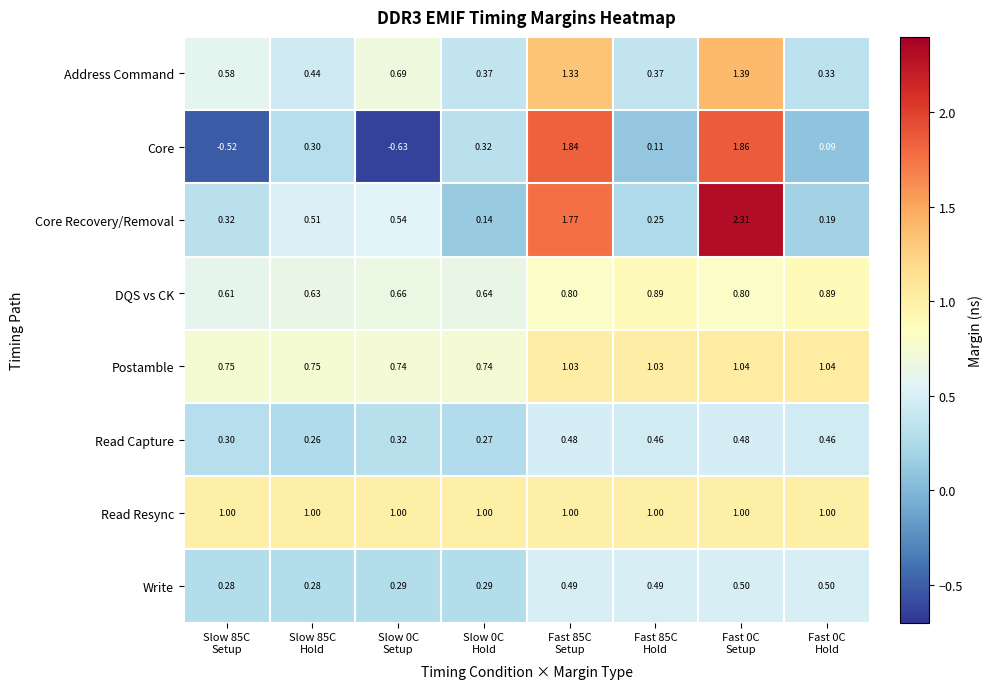

Rank the series by their maximum value, from highest to lowest.

Core Recovery/Removal, Core, Address Command, Postamble, Read Resync, DQS vs CK, Write, Read Capture